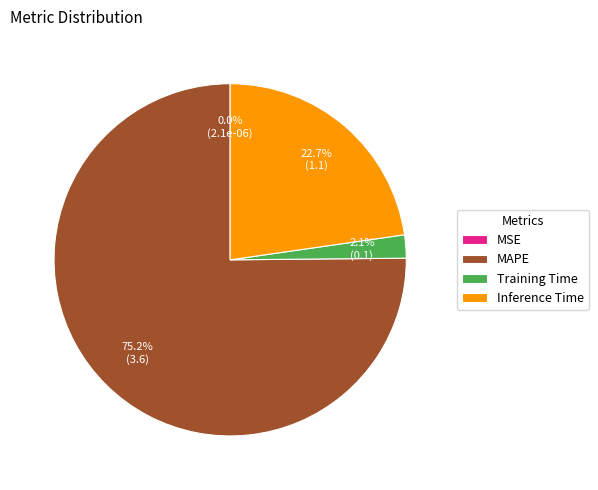

Which slice represents more than half of the pie?

MAPE